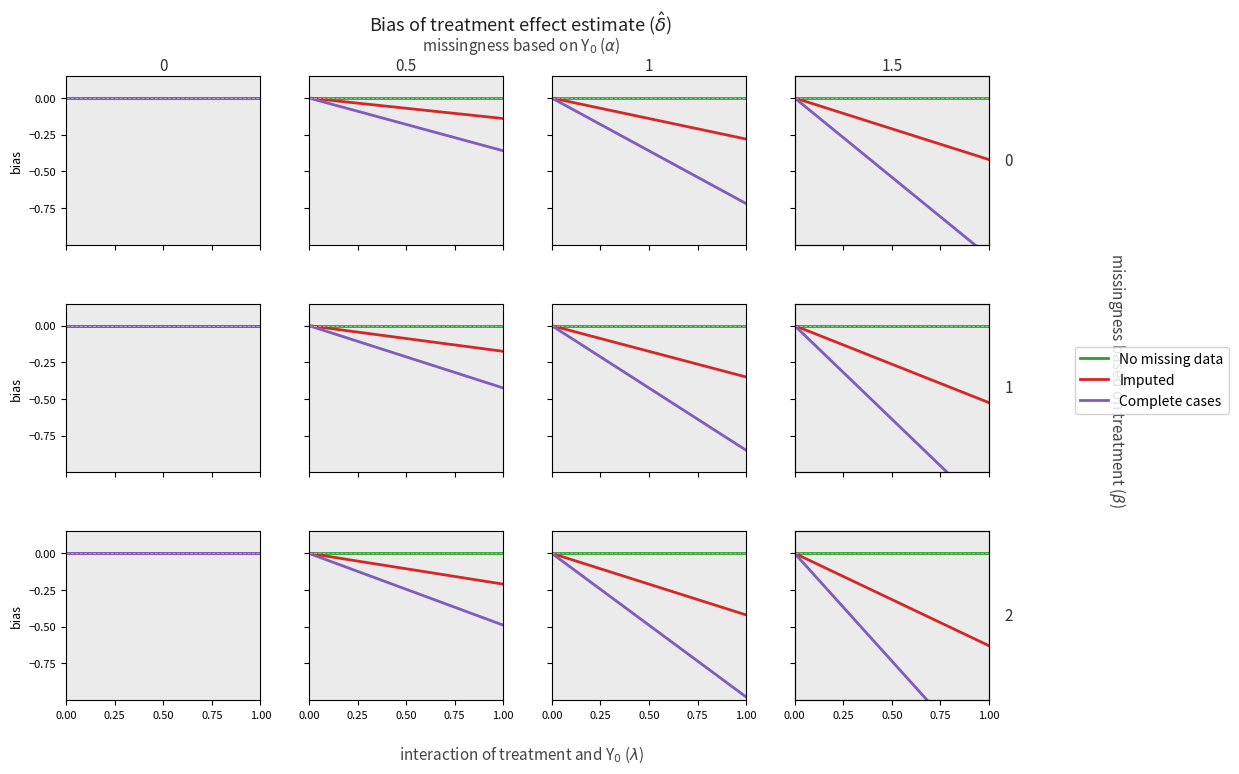

How many values in Imputed are below zero?

19